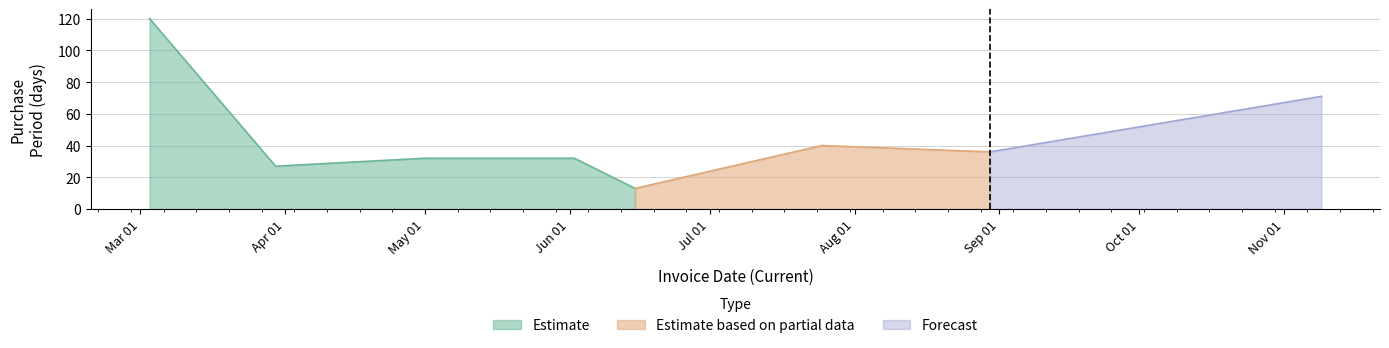

List the labels in order of value, smallest first.

2017-06-15, 2017-03-30, 2017-05-01, 2017-06-02, 2017-08-30, 2017-07-25, 2017-11-09, 2017-03-03